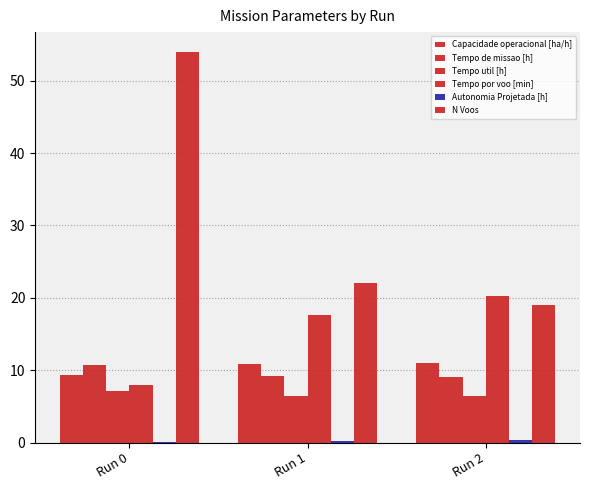

Are the bars grouped side by side (vs. stacked)?

Yes